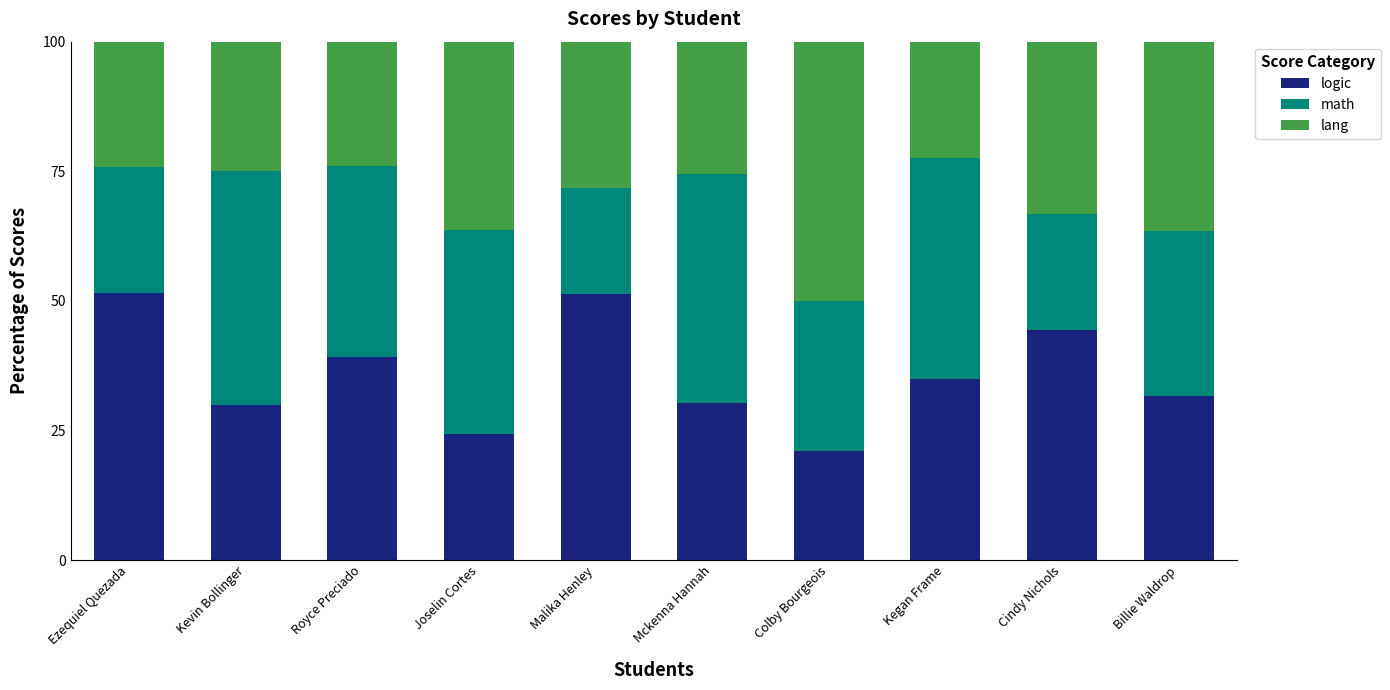

What is the difference between the maximum and minimum values in the logic series?

30.5